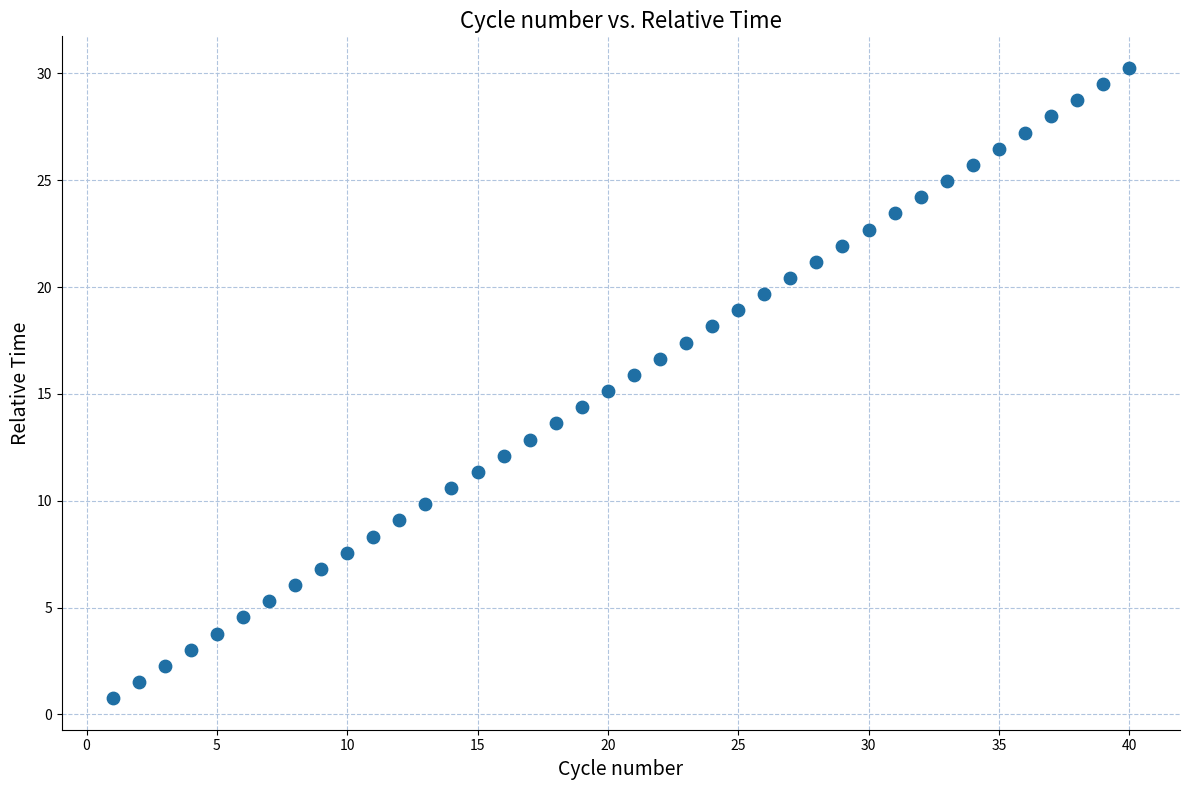

What is the range of X values (max minus min)?

39.0